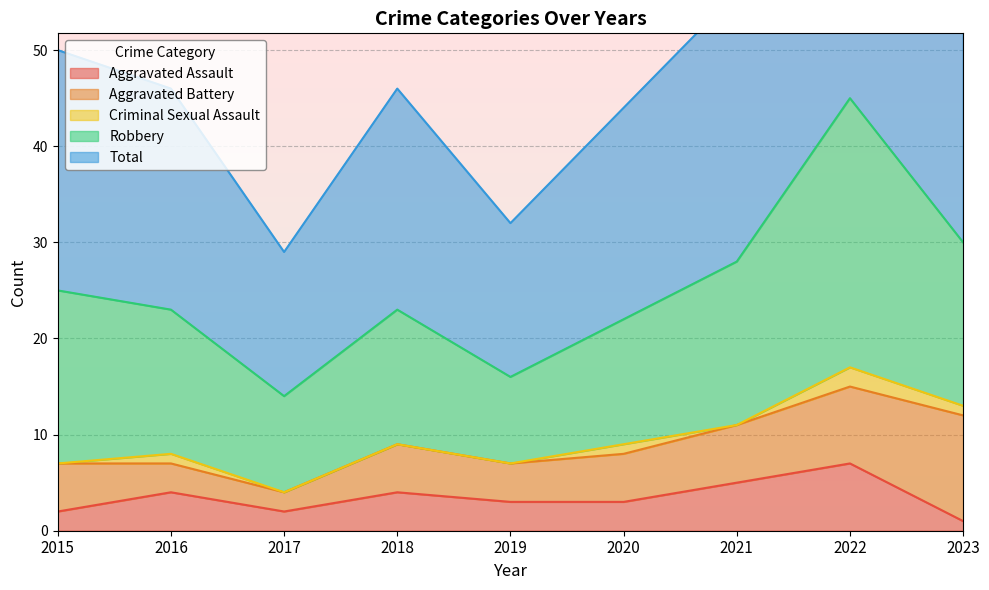

Read the Aggravated Battery value at 2017.

2